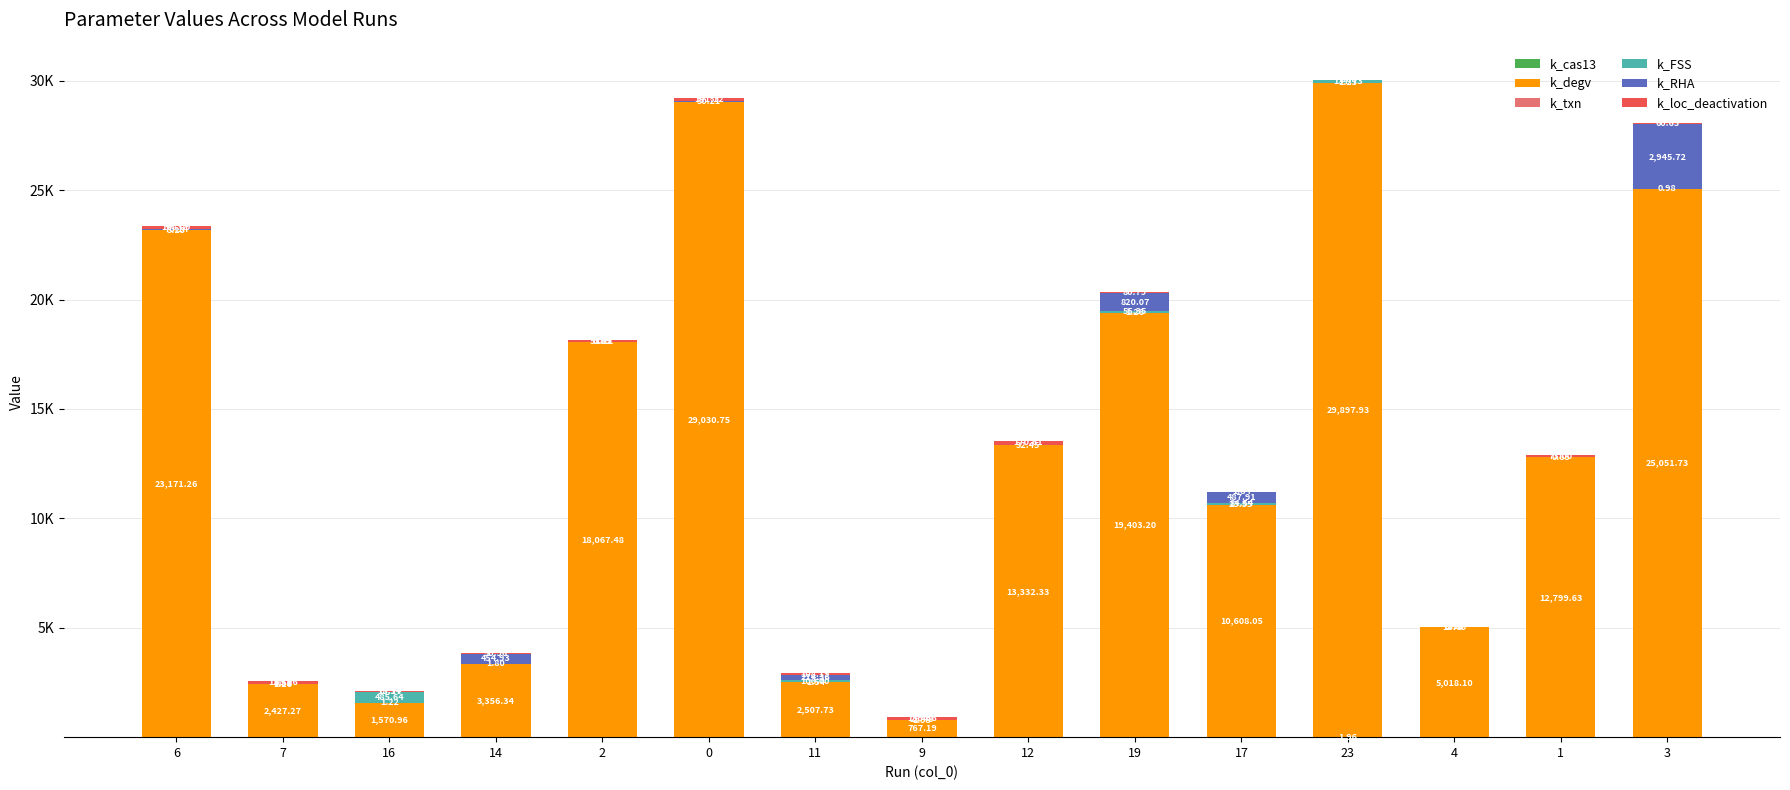

Does the chart contain stacked bars?

Yes